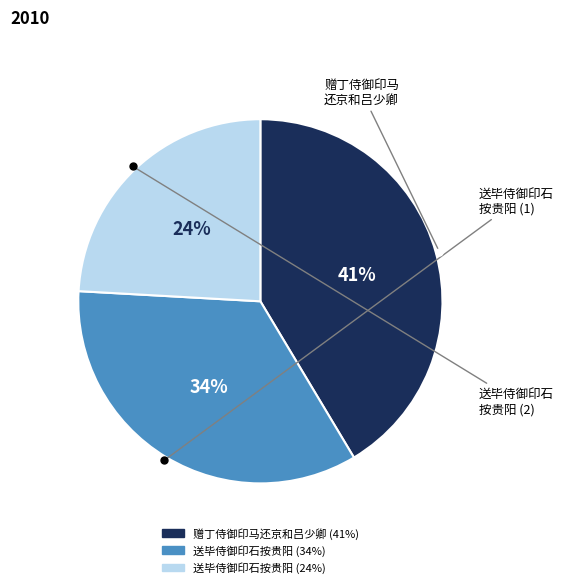

How many segments does this pie chart have?

3